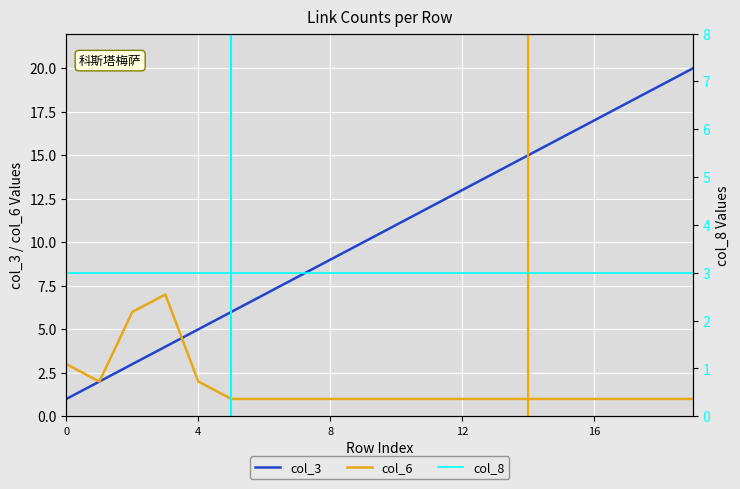

True or false: col_3 and col_8 cross at least once.

False